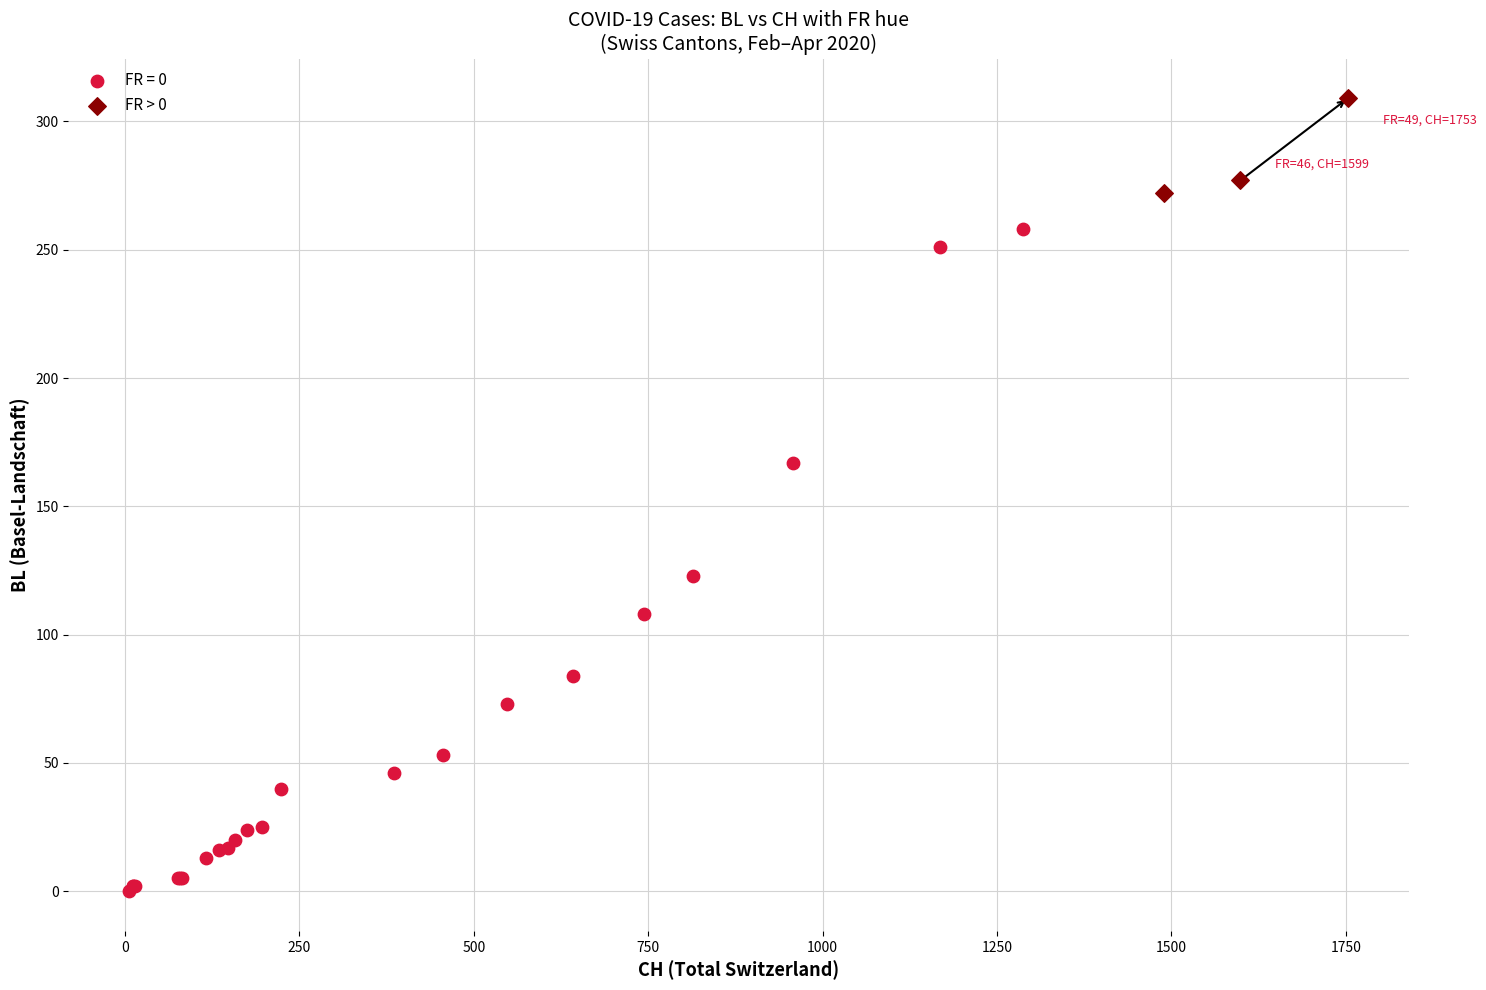

Which series reaches the maximum Y coordinate?

FR > 0